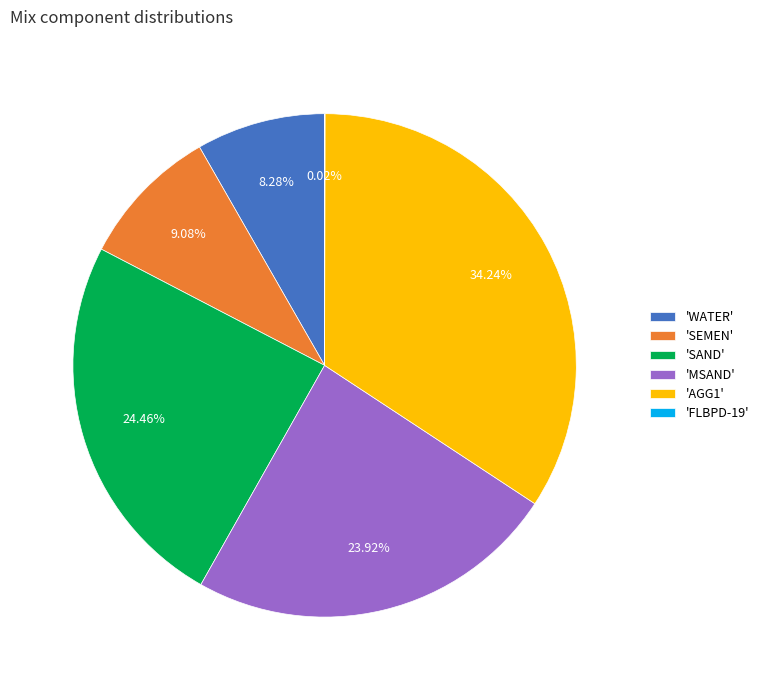

Is there any slice that represents more than half of the pie?

No